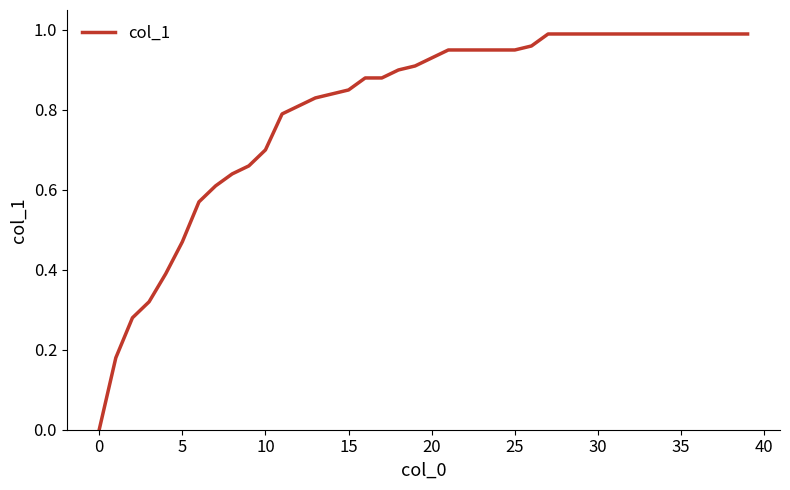

At which category does the chart reach its peak across all series?

27